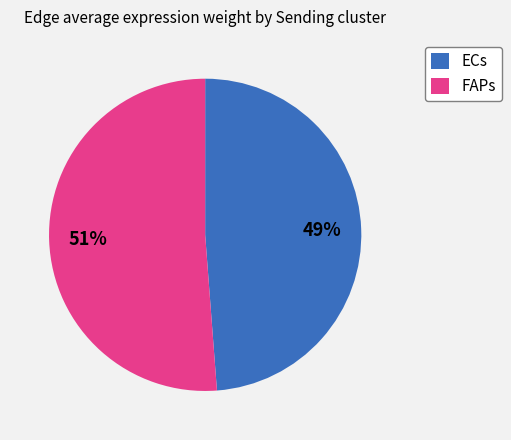

Is the sum of ECs and FAPs greater than half?

Yes